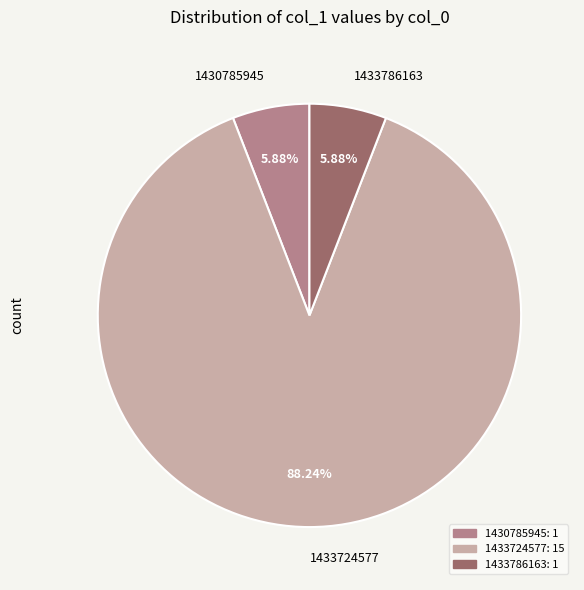

Between 1433724577 and 1430785945, which is larger?

1433724577